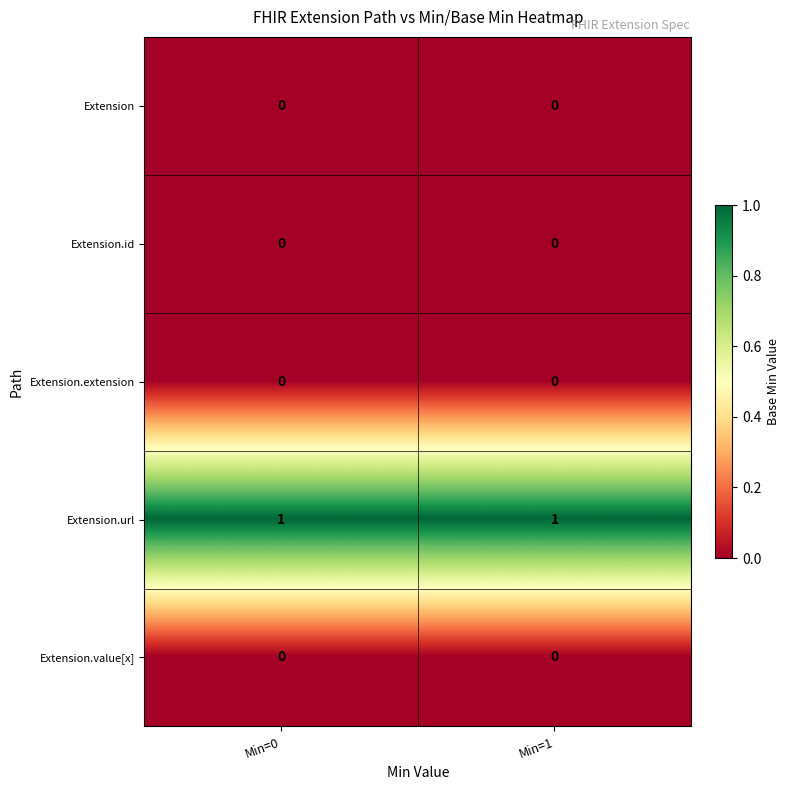

Is it true that Extension.id equals 0 at Min=1?

True